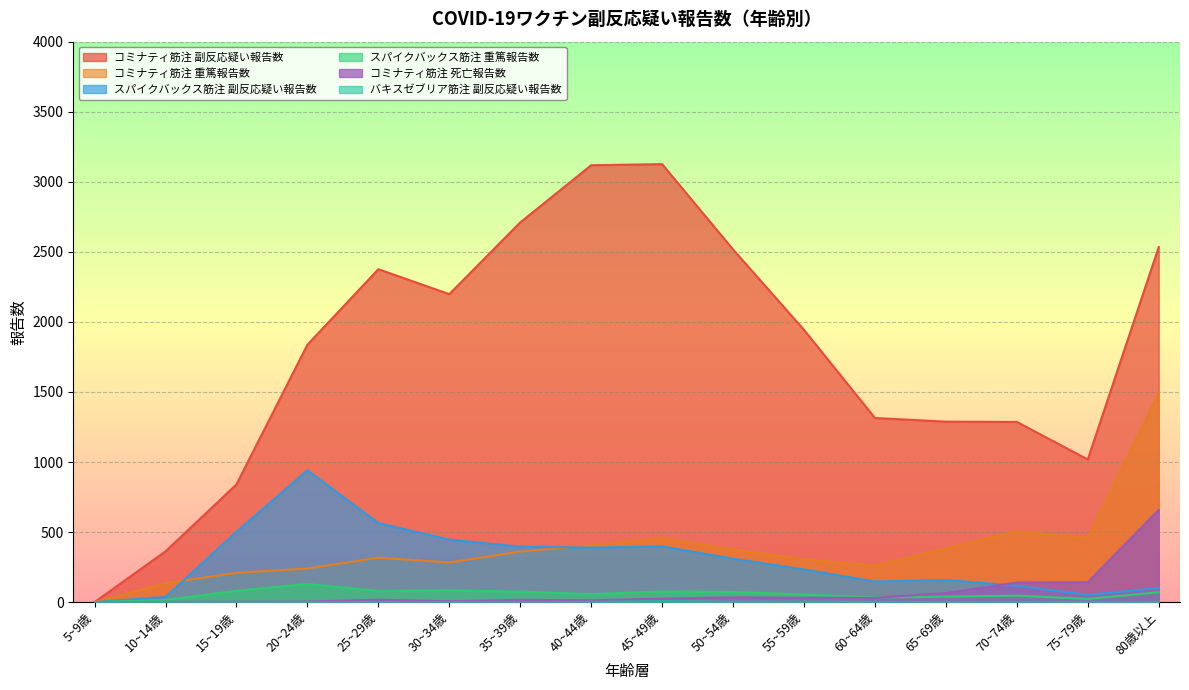

Which series has the largest range (max minus min)?

コミナティ筋注 副反応疑い報告数